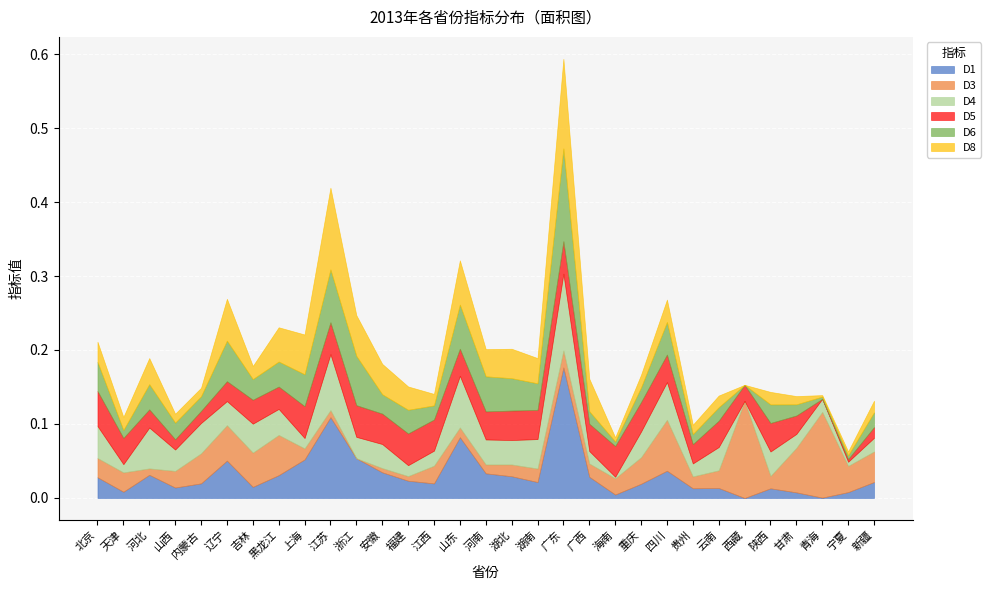

What is the total value across all series at 湖北?

0.2